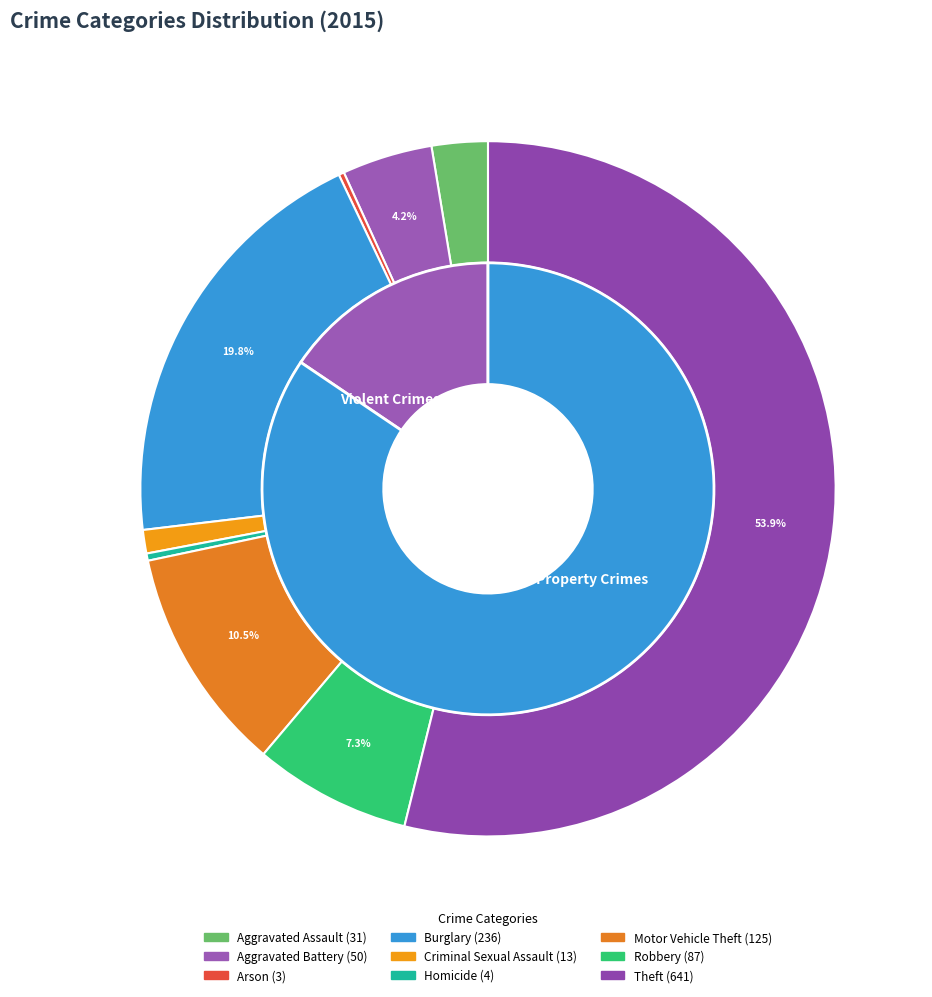

Which category has the biggest portion of the pie?

Theft